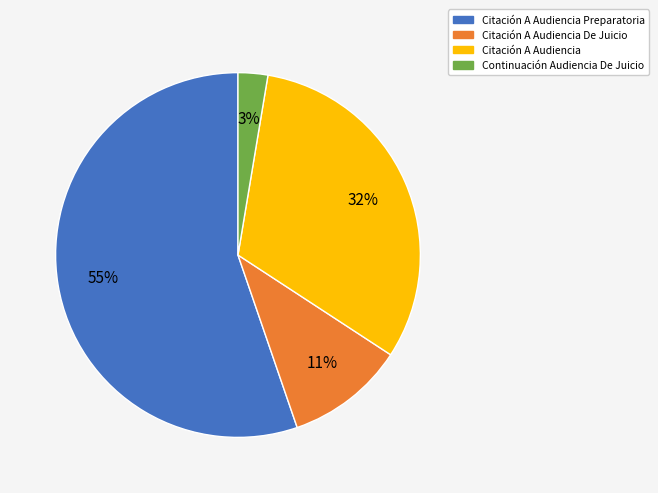

To the nearest percent, what is the average slice percentage?

25%